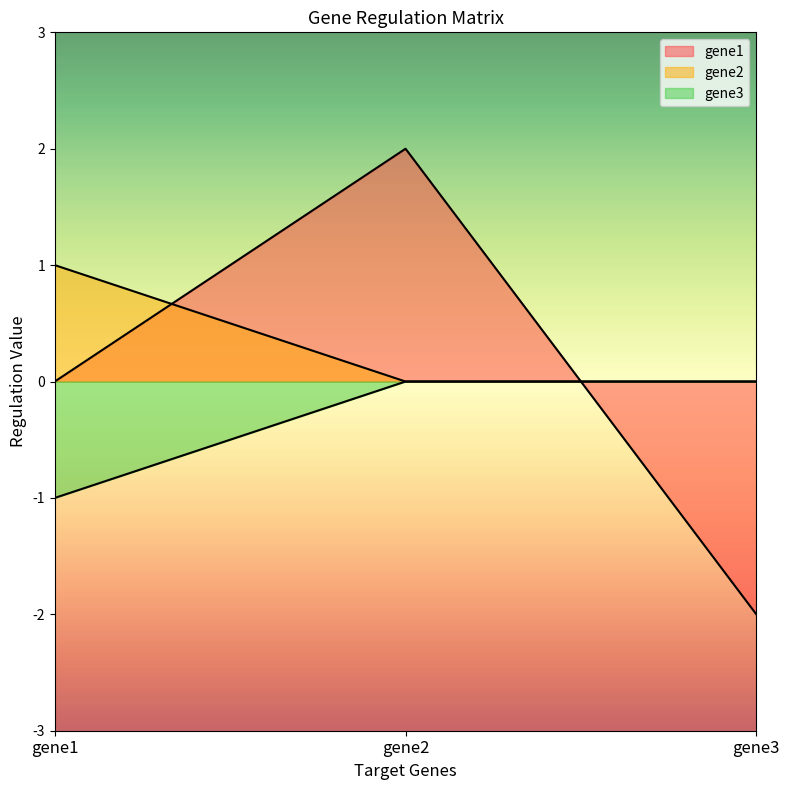

Is it true that gene2 equals 0 at gene3?

True